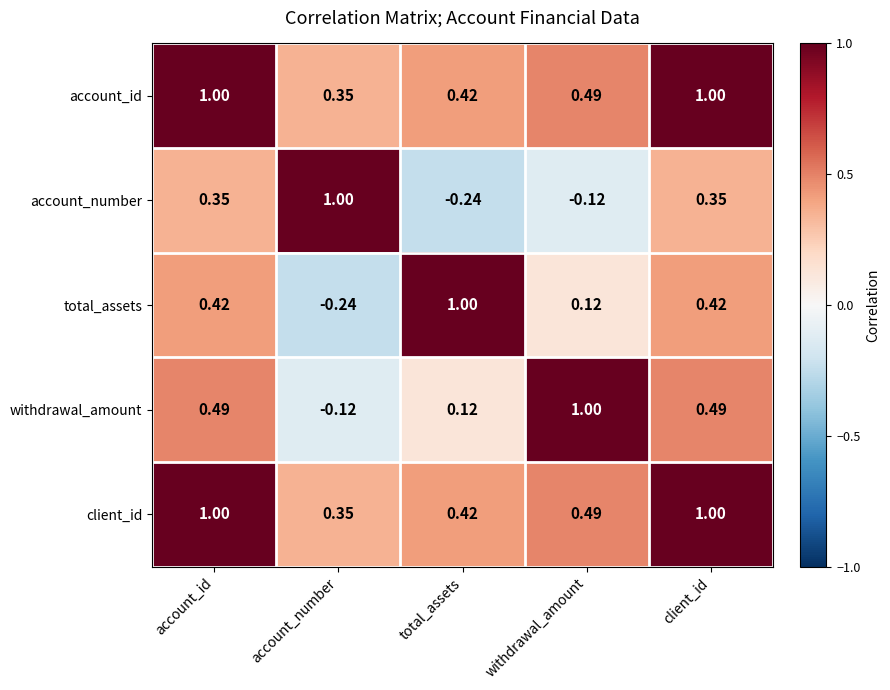

At which label is account_number closest to 0?

withdrawal_amount